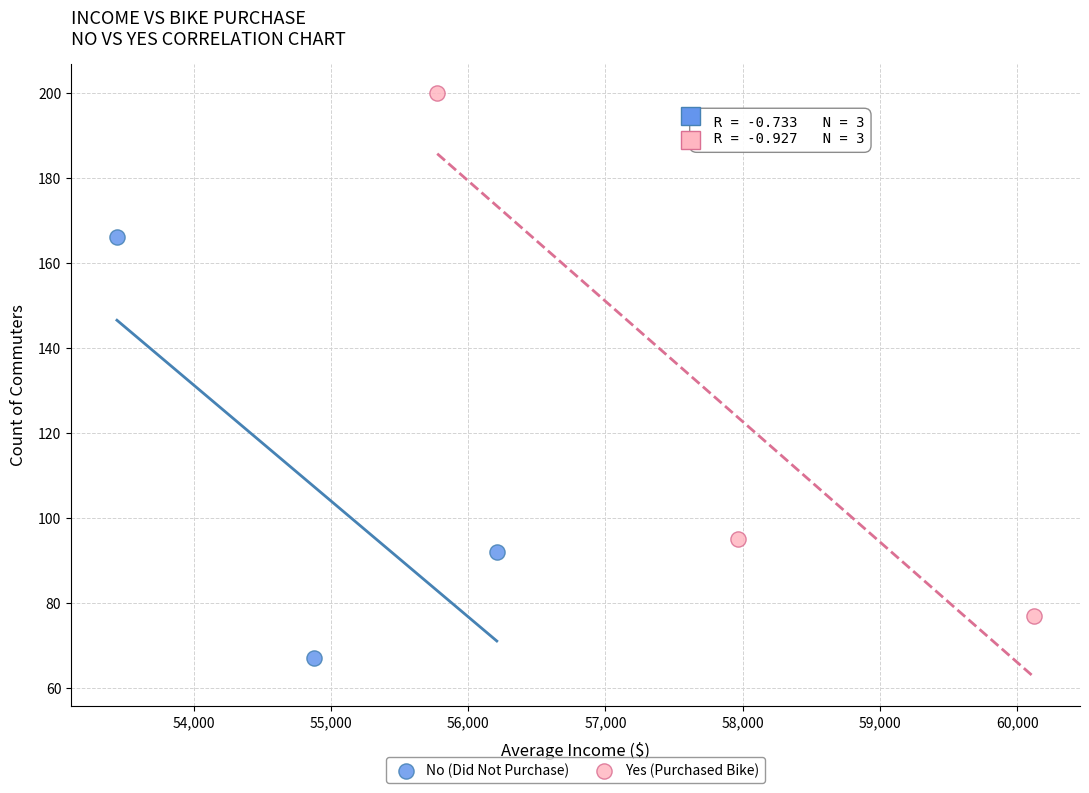

Which series reaches the maximum Y coordinate?

Yes (Purchased Bike)